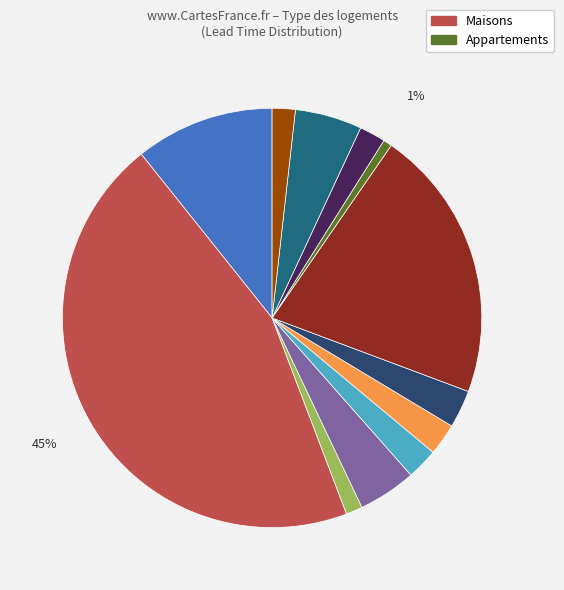

To the nearest percent, what is the average slice percentage?

8%